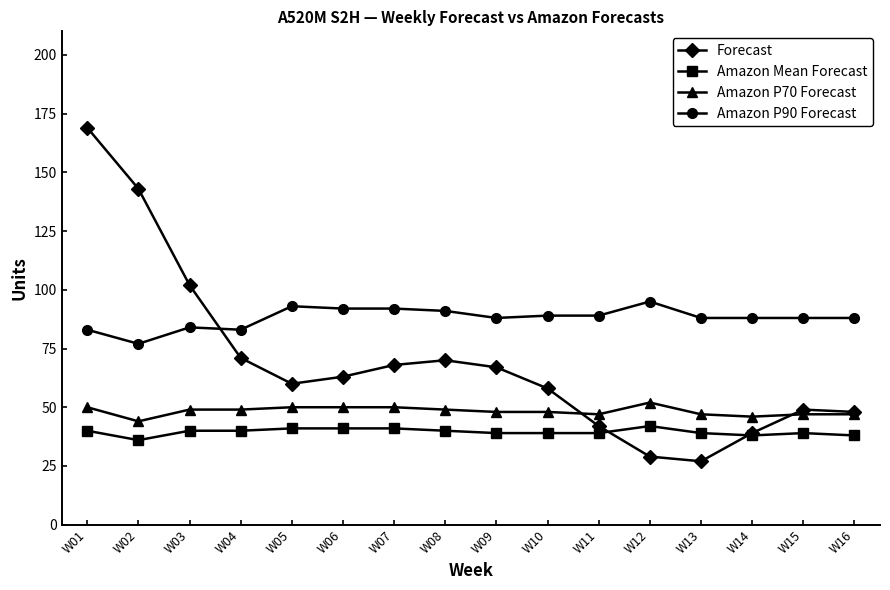

True or false: Amazon Mean Forecast has a value of 38 at W14.

True